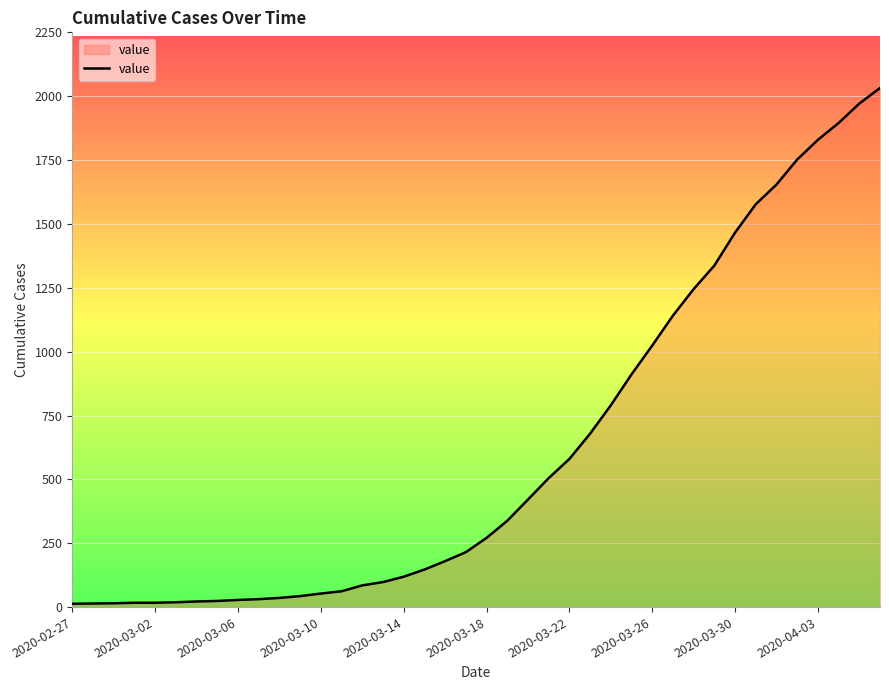

What is the greatest value displayed?

2032